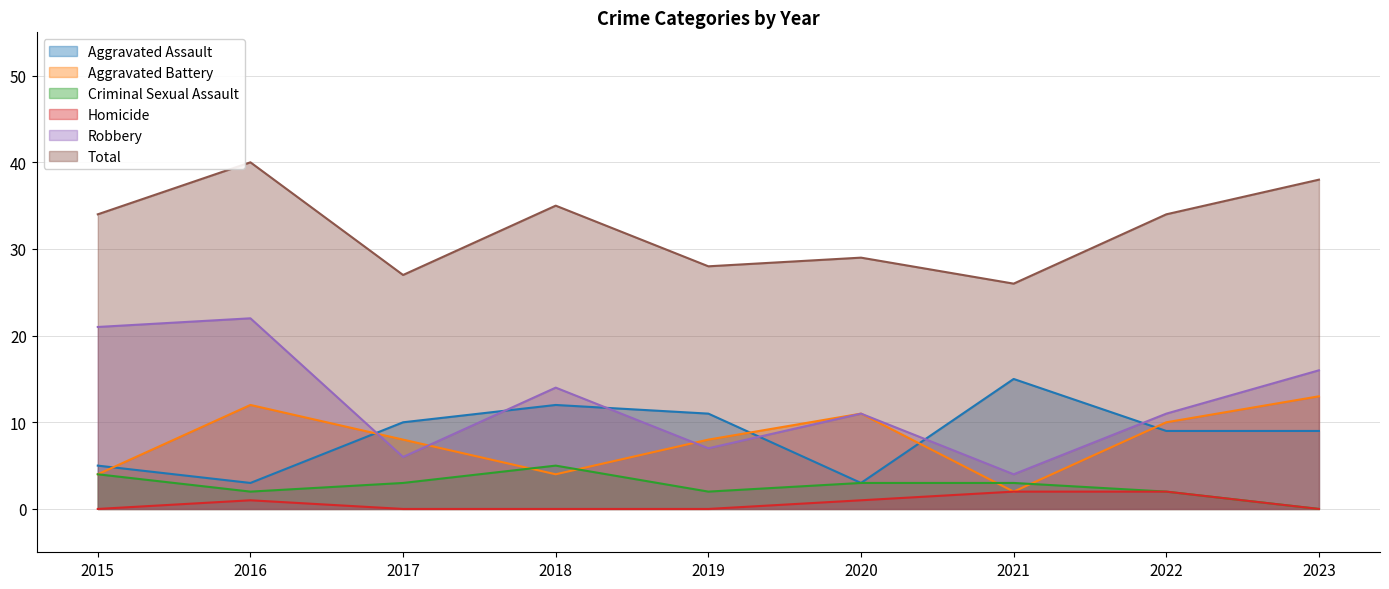

Rank the categories by Robbery value from lowest to highest.

2021, 2017, 2019, 2020, 2022, 2018, 2023, 2015, 2016